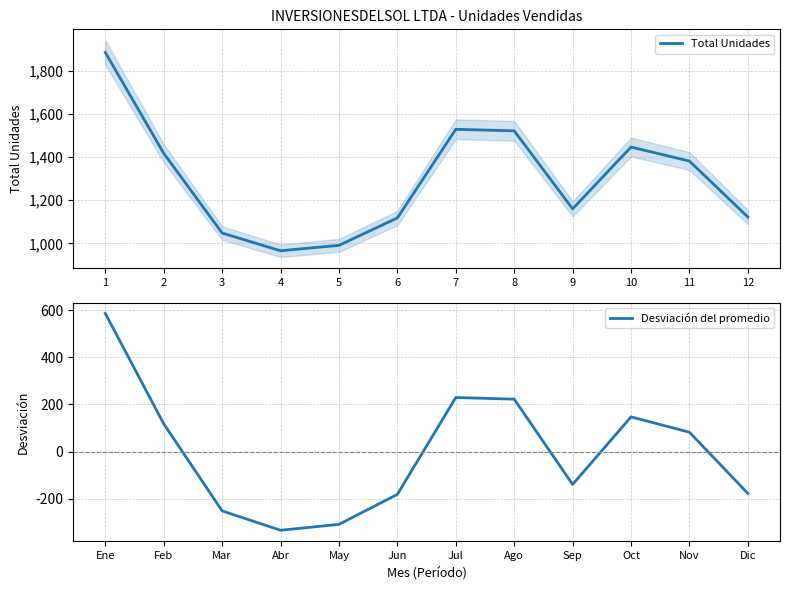

What are all the series names shown in the legend?

Total Unidades, Desviación del promedio